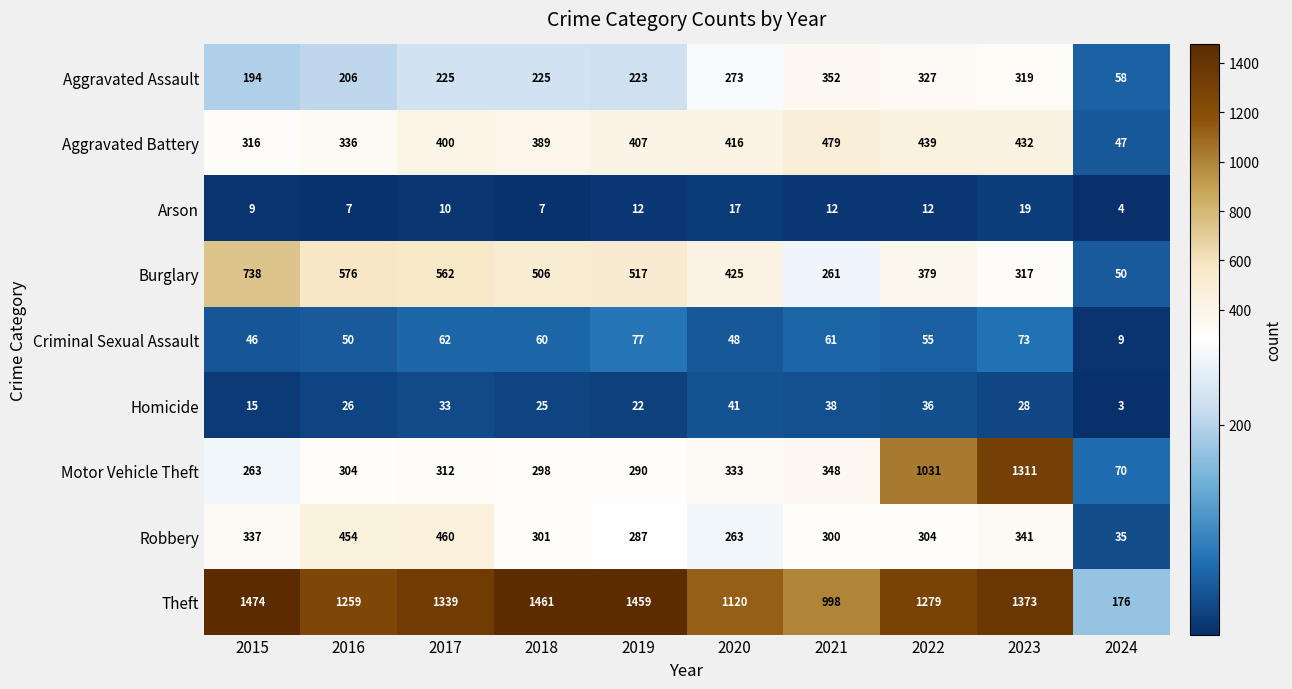

The Criminal Sexual Assault series shows 79 at 2022. True or false?

False